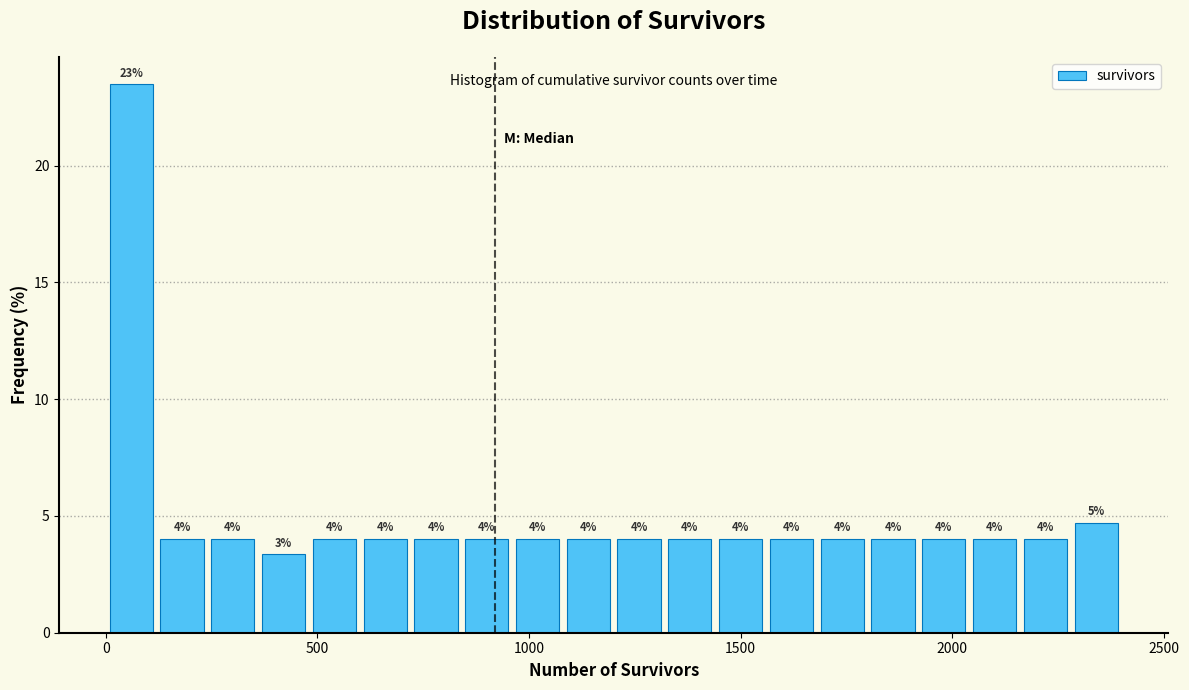

Read against the x-axis, roughly where is the centre of the tallest bar?

50